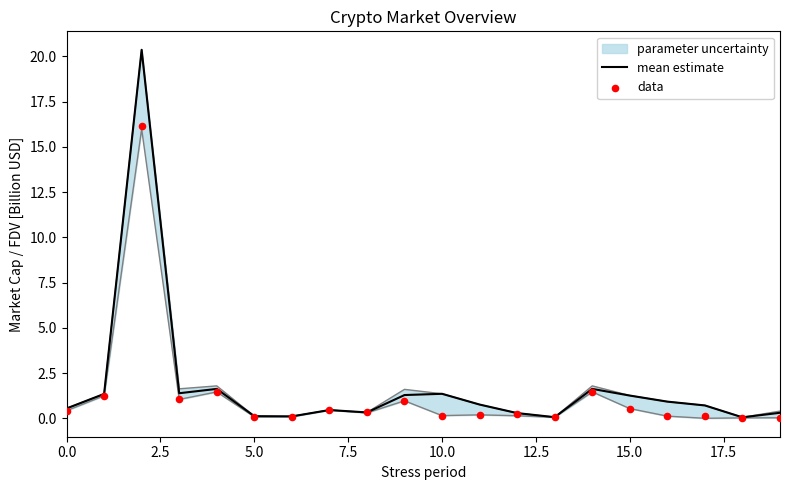

Which series contains the highest Y value?

mean estimate